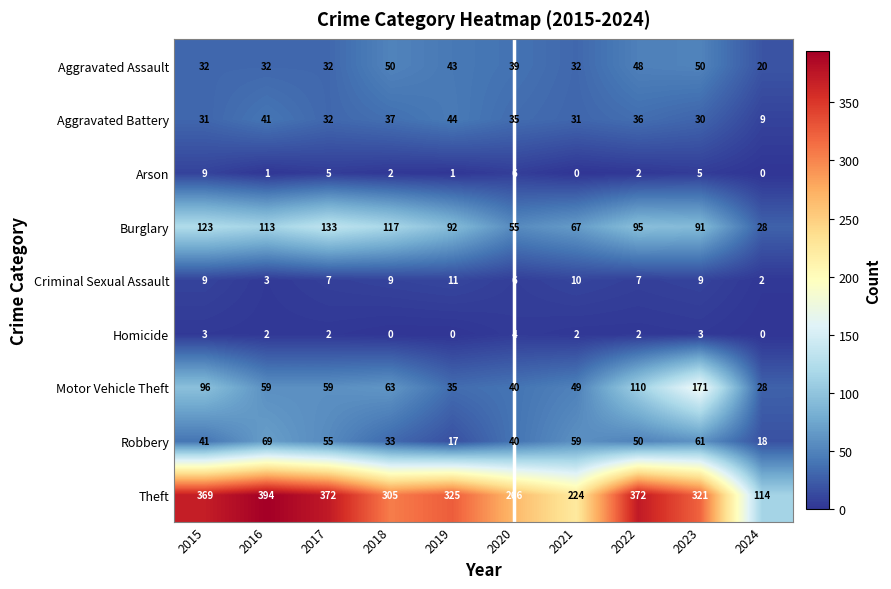

Which label corresponds to the largest value in the chart?

2016